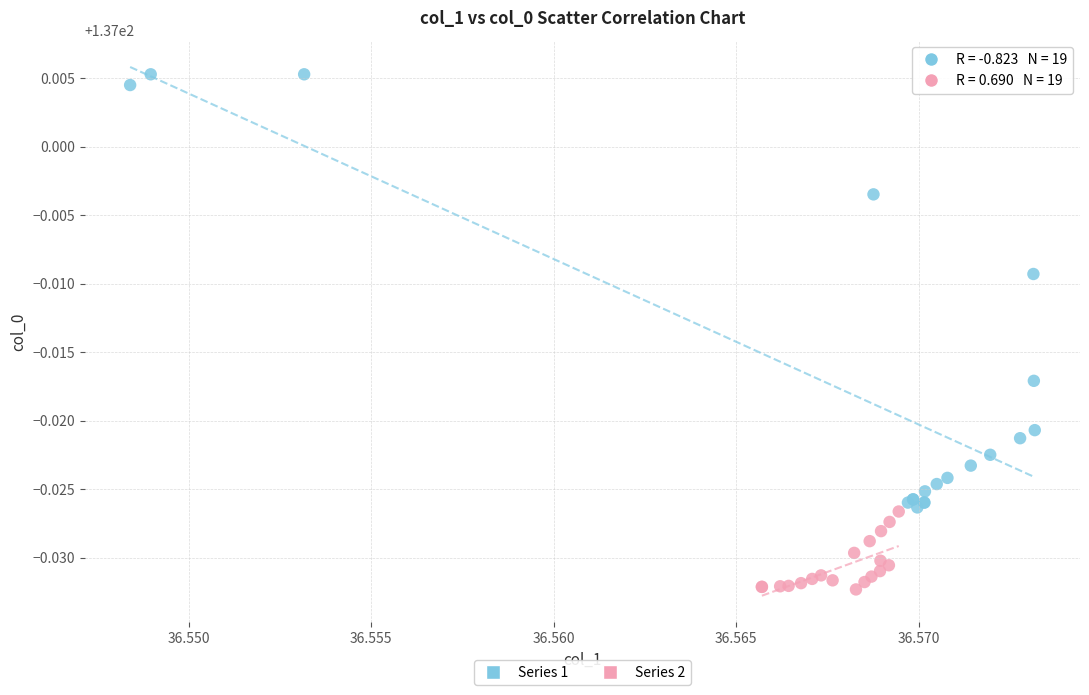

Which series contains the highest Y value?

Series 1